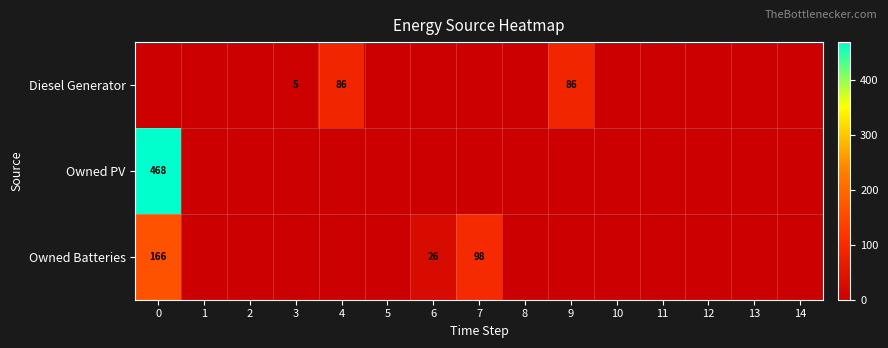

The value of Owned Batteries at 7 is 98. True or false?

True